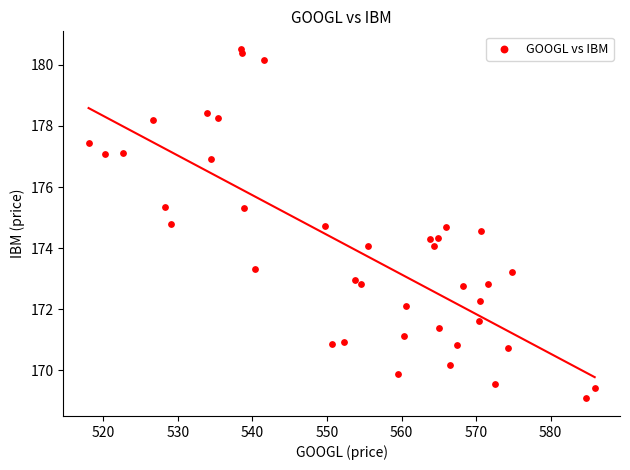

What is the range of X values (max minus min)?

67.9